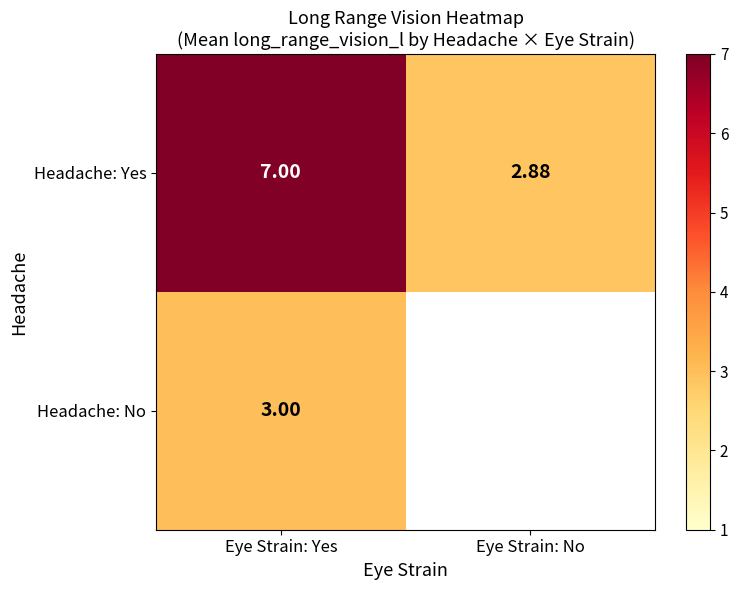

Is the value of Headache: Yes at Eye Strain: No greater than the value of Headache: No at Eye Strain: Yes?

No